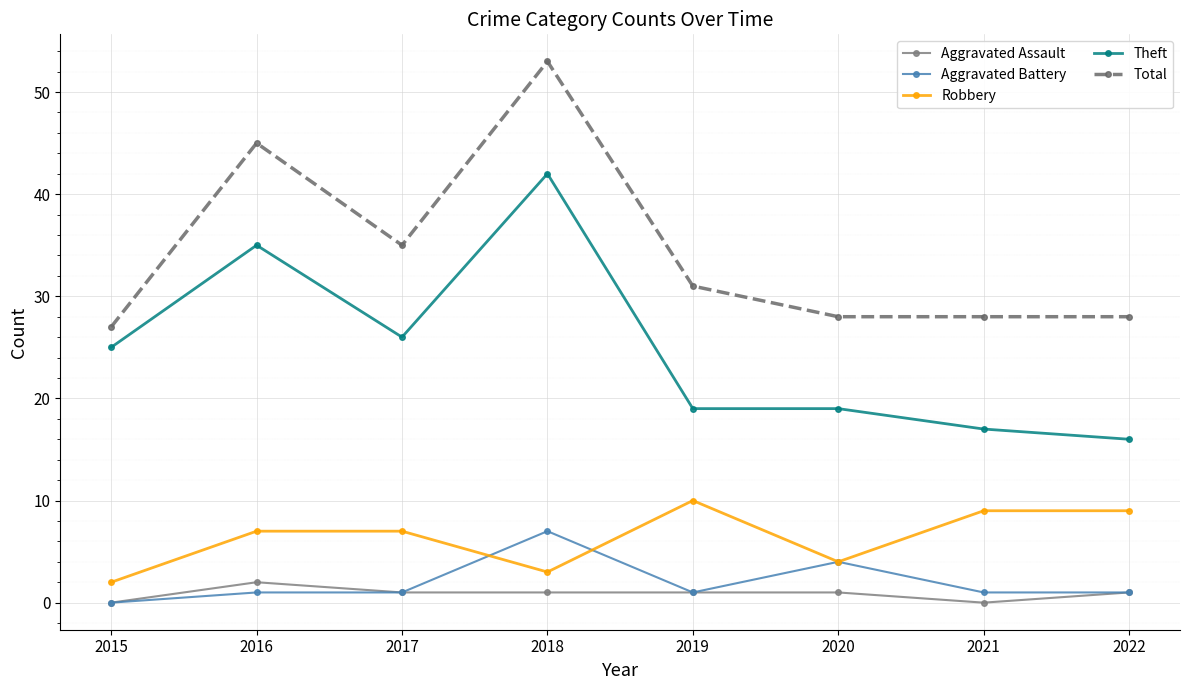

At which category does Total reach its first local peak?

2016